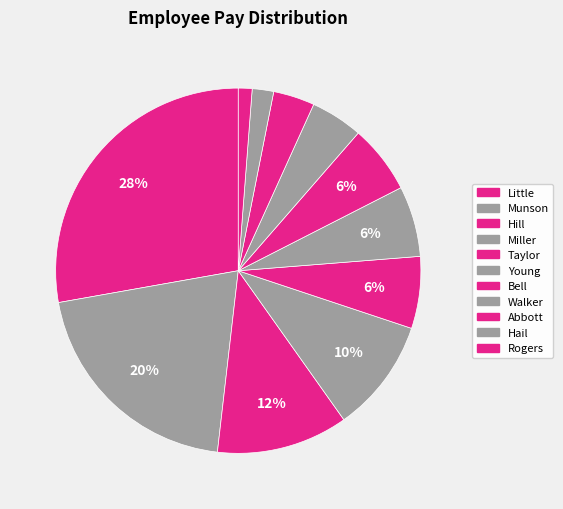

Is there any slice that represents more than half of the pie?

No